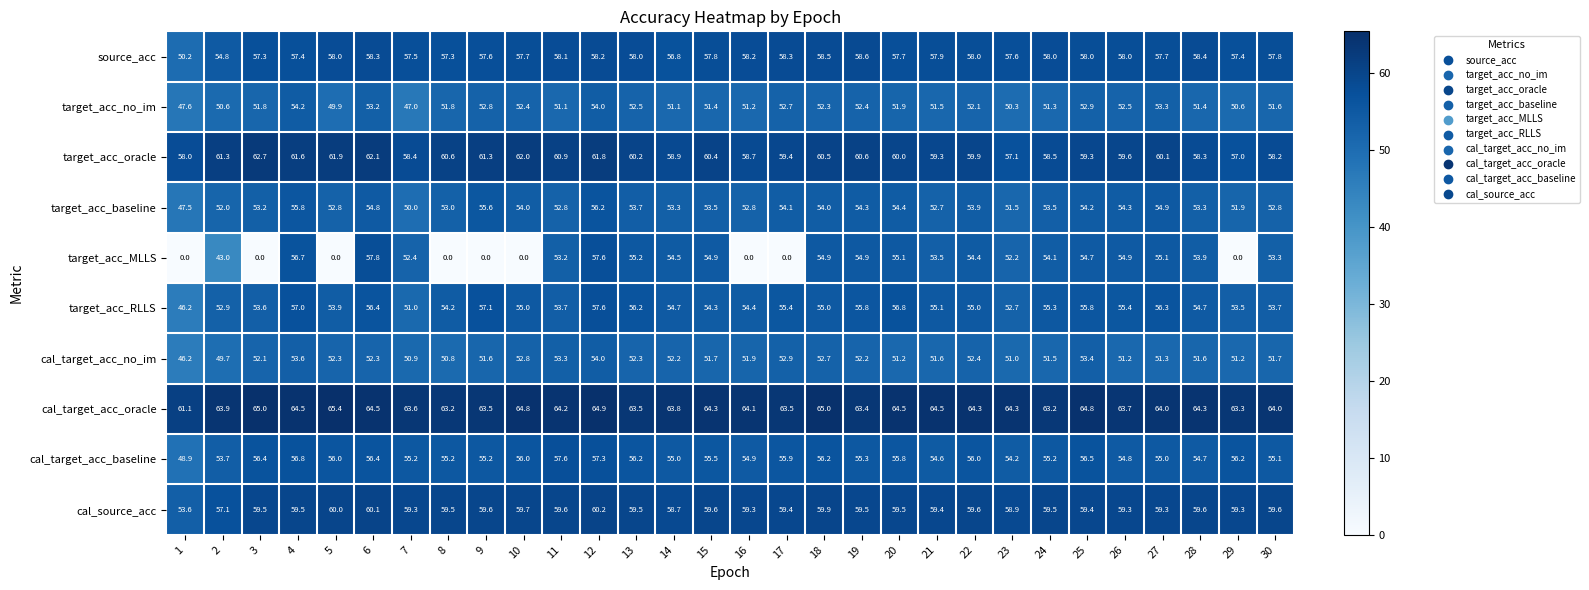

What is the difference between the target_acc_no_im values at 6 and 20?

1.3